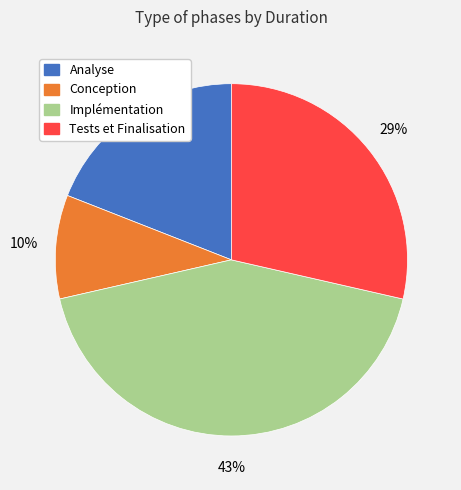

Between Analyse and Tests et Finalisation, which is larger?

Tests et Finalisation